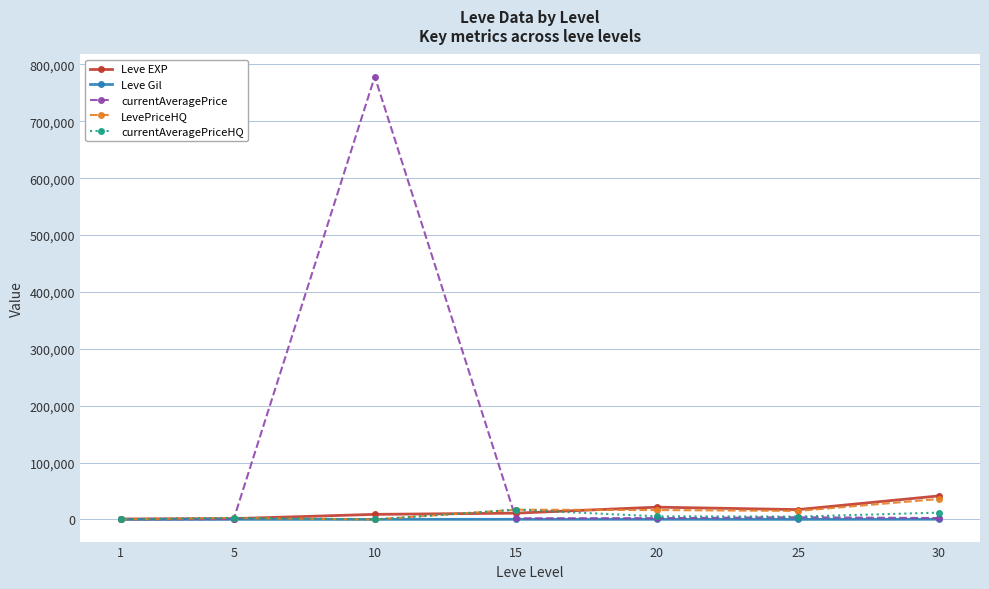

At which category does currentAveragePrice reach its first local peak?

10